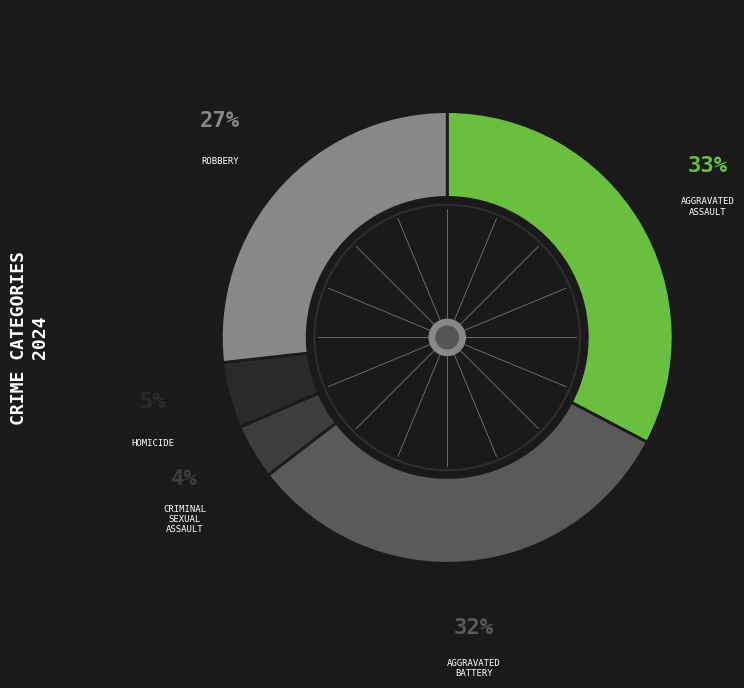

How many segments does this pie chart have?

5